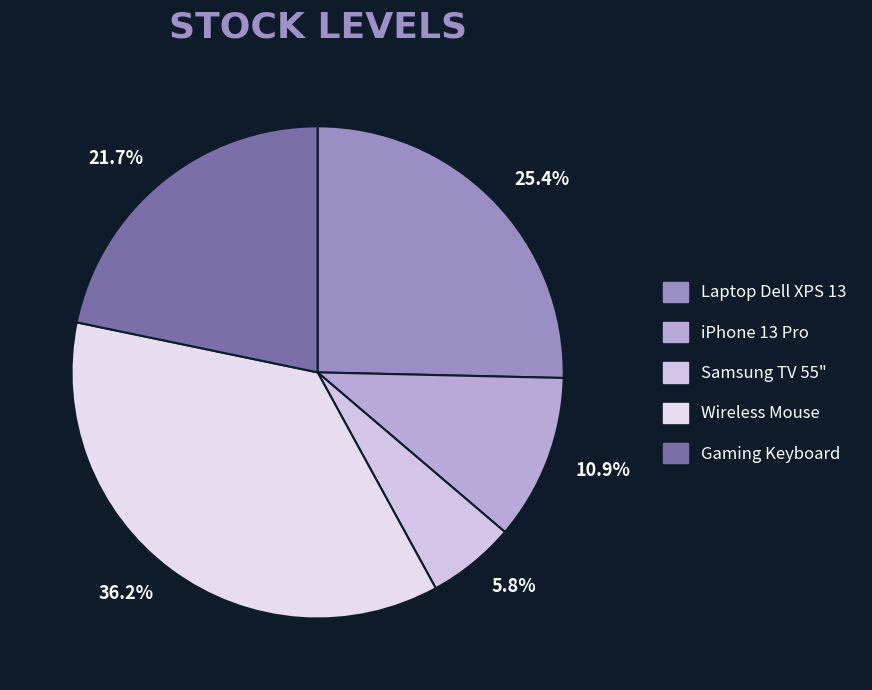

Is there a majority slice in this chart?

No